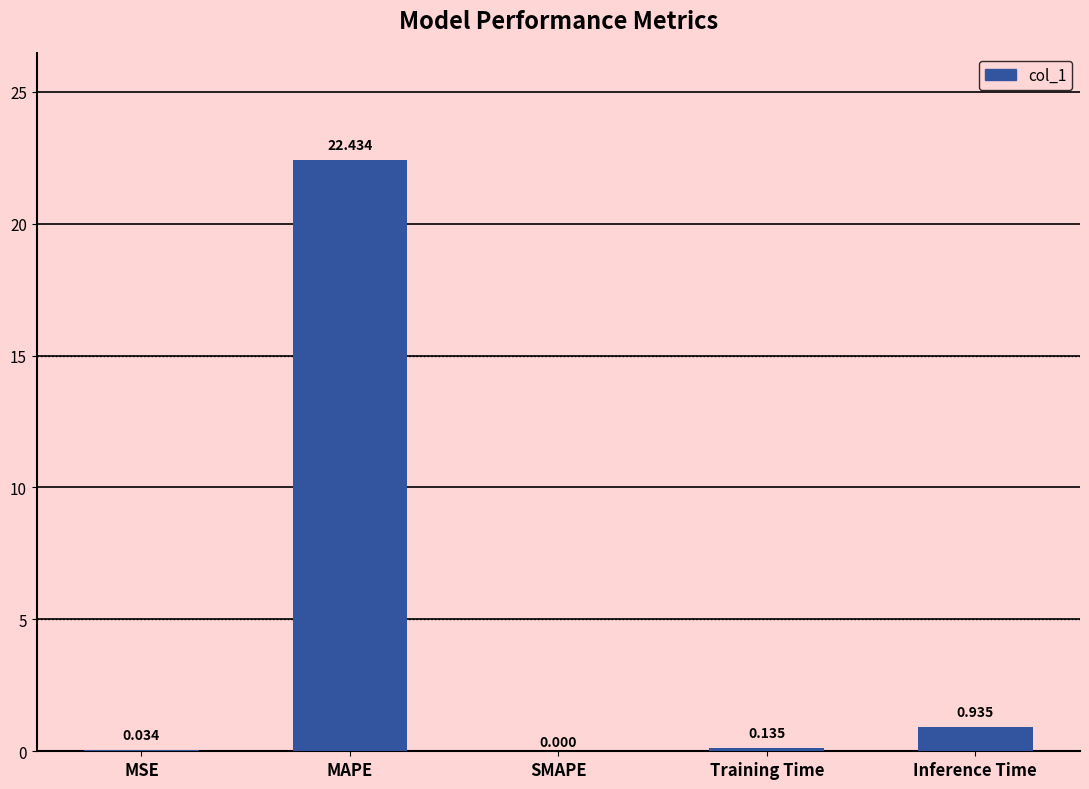

Where is the data nearest to the value 11?

Inference Time